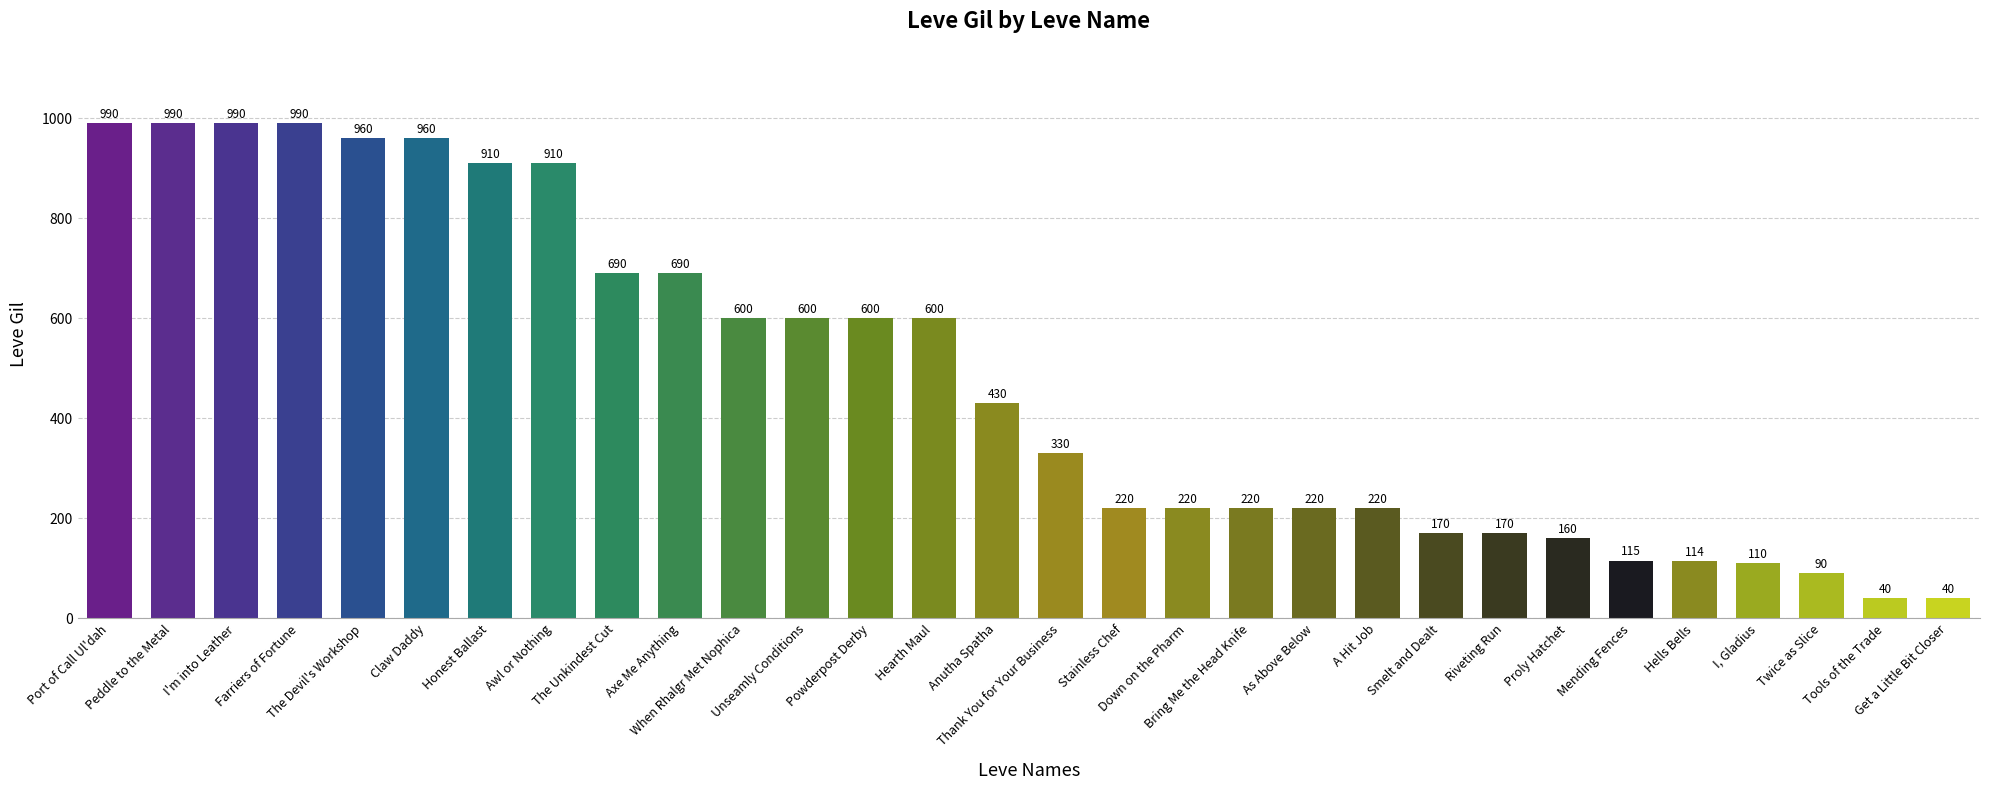

What is the value of the 14th bar from the left?

600